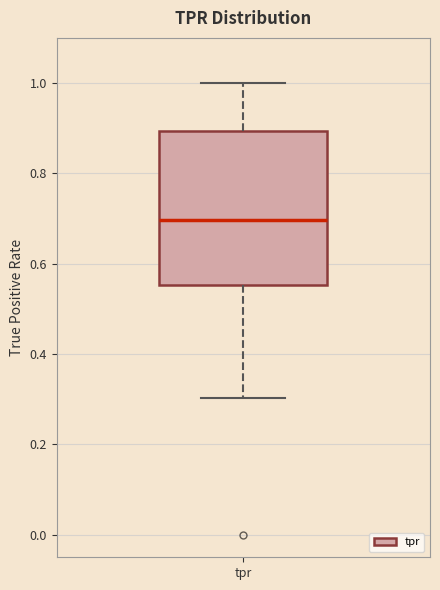

Read this box plot against the y-axis: the position of the median line, the range covered by the box, and the ends of both whiskers. The values are not printed on the chart, so give them approximately, as read against the axis.

median 0.70, box 0.56 to 0.90, whiskers 0.30 to 1.00